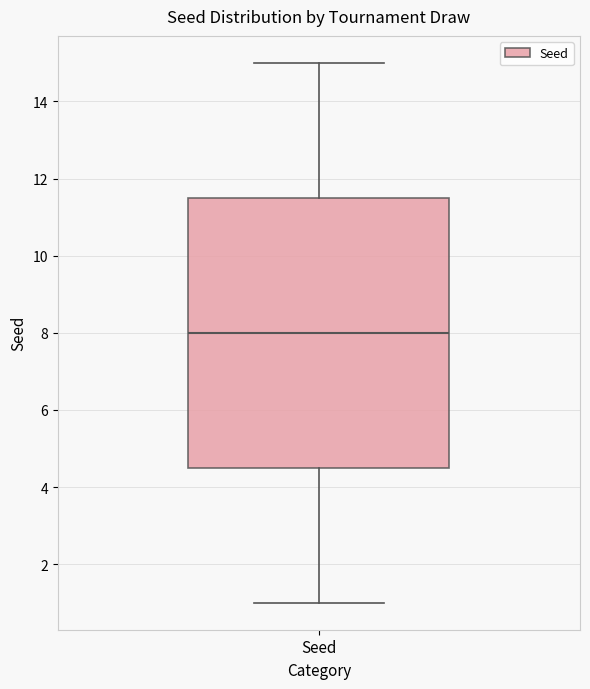

Transcribe this box plot: give where the median line is, the range the box spans, and where the two whiskers end, as read against the y-axis. The values are not printed on the chart, so give them approximately, as read against the axis.

median 8.0, box 4.6 to 11.6, whiskers 1.0 to 15.0